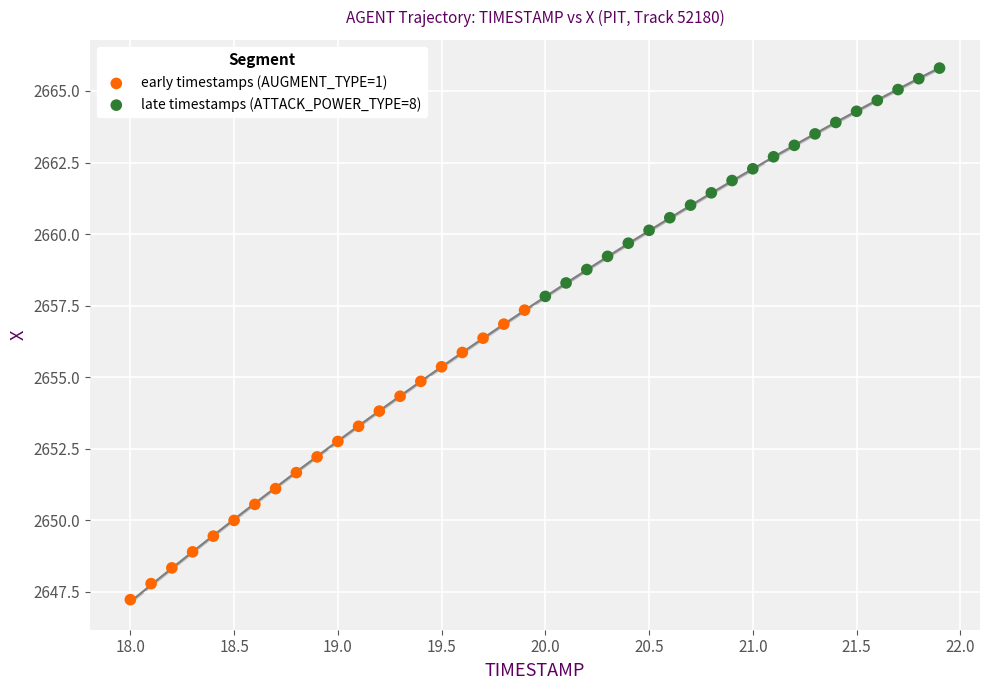

What are all the series names shown in the legend?

early timestamps (AUGMENT_TYPE=1), late timestamps (ATTACK_POWER_TYPE=8)